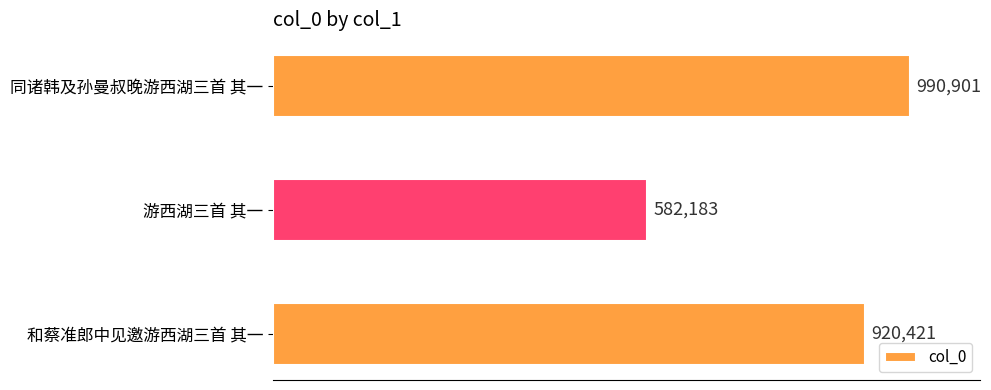

Does the chart contain any negative values?

No